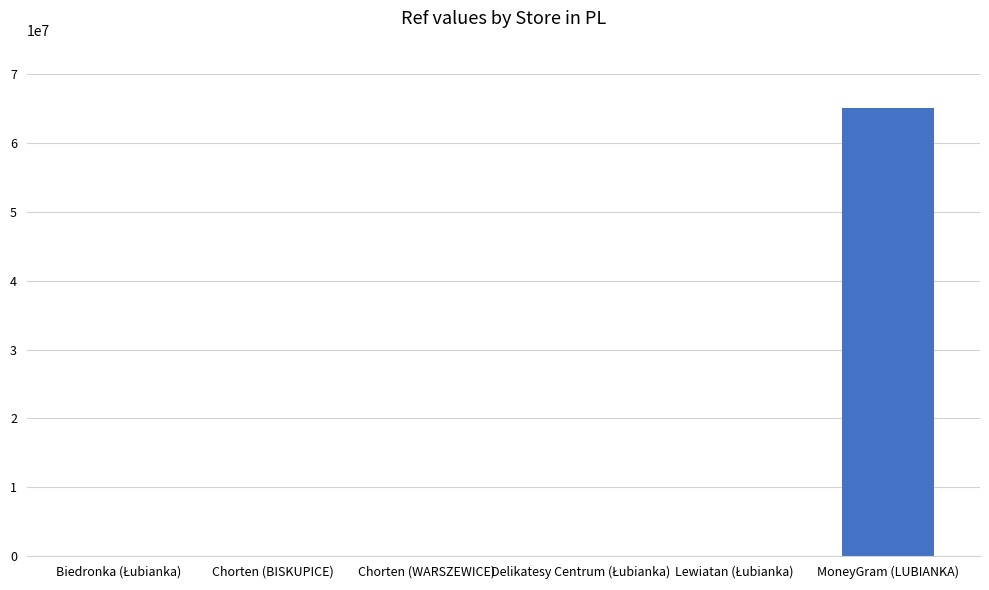

What is the greatest value displayed?

65077997